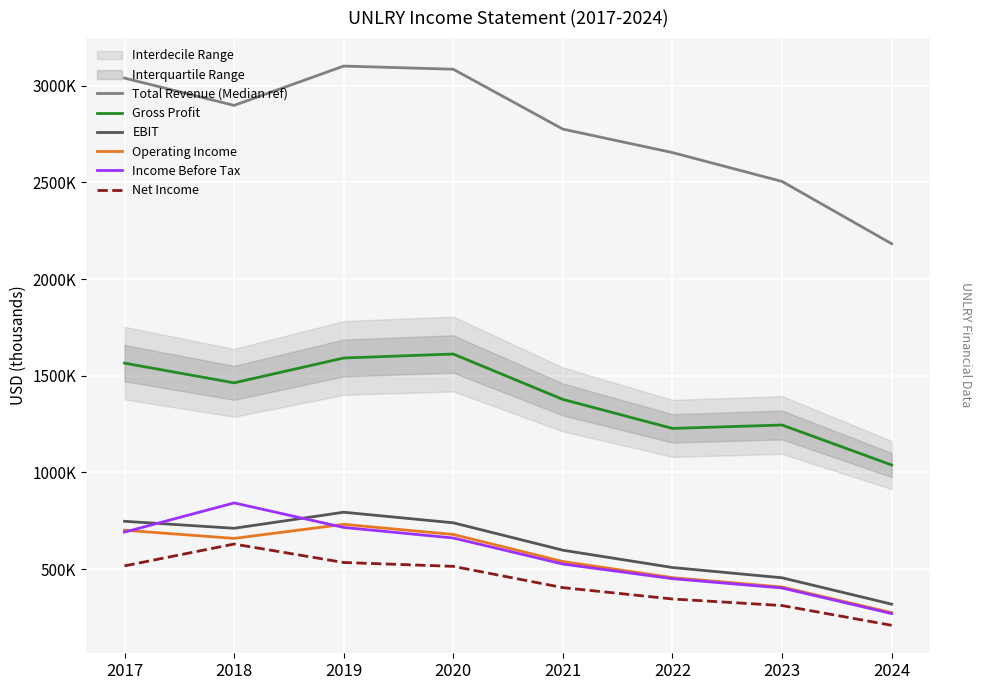

Which label corresponds to the largest value in the chart?

2019